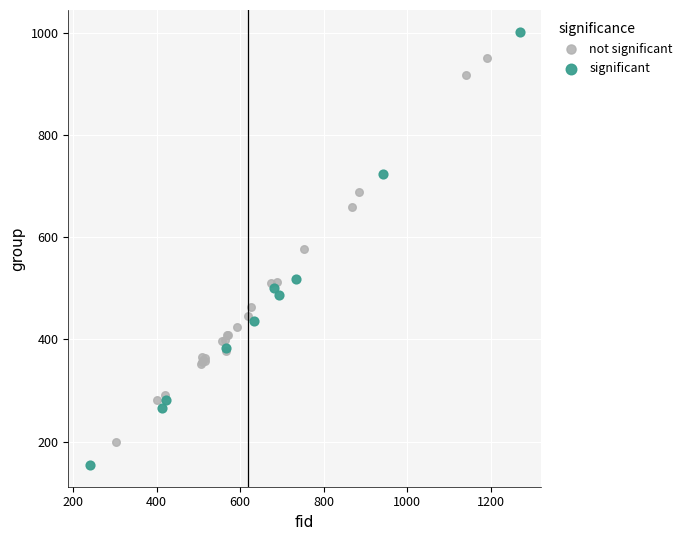

Which series has the widest spread of Y values?

significant